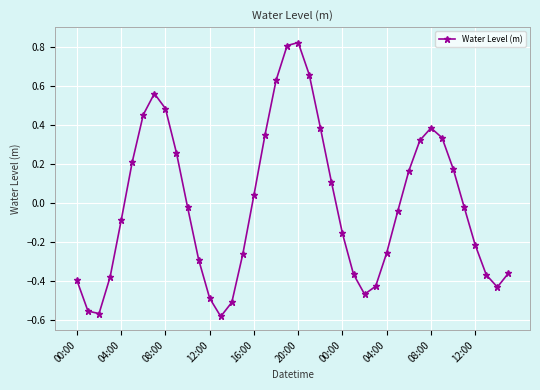

True or false: the data has more than 2 interior local peaks.

True